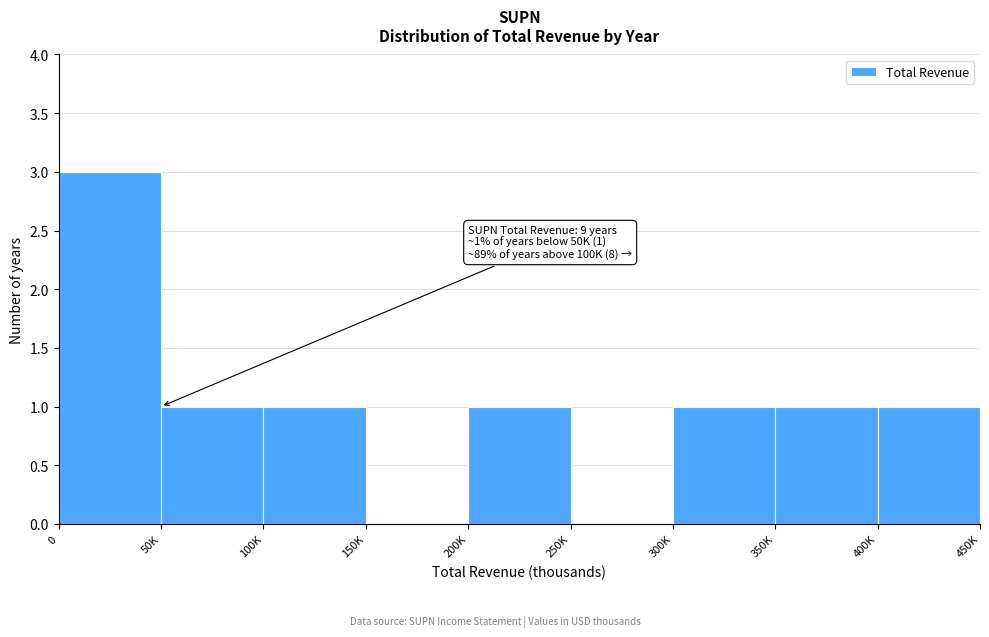

Reading left to right, extract all data points from this chart.

0=3	50K=1	100K=1	150K=0	200K=1	250K=0	300K=1	350K=1	400K=1